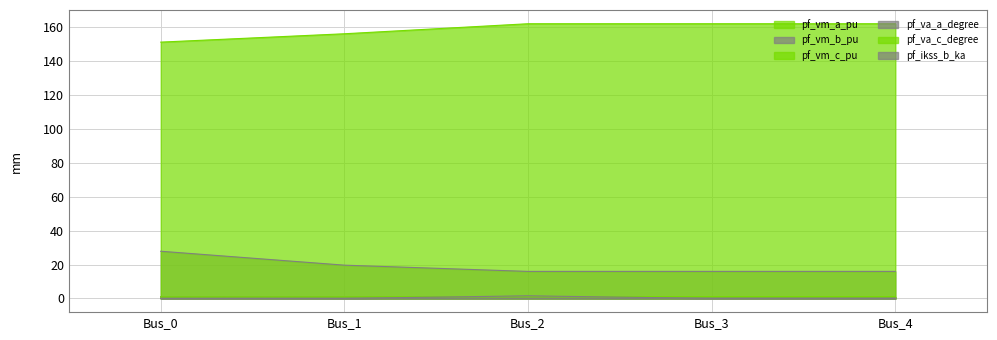

The pf_va_a_degree series shows 25.4 at Bus_3. True or false?

False